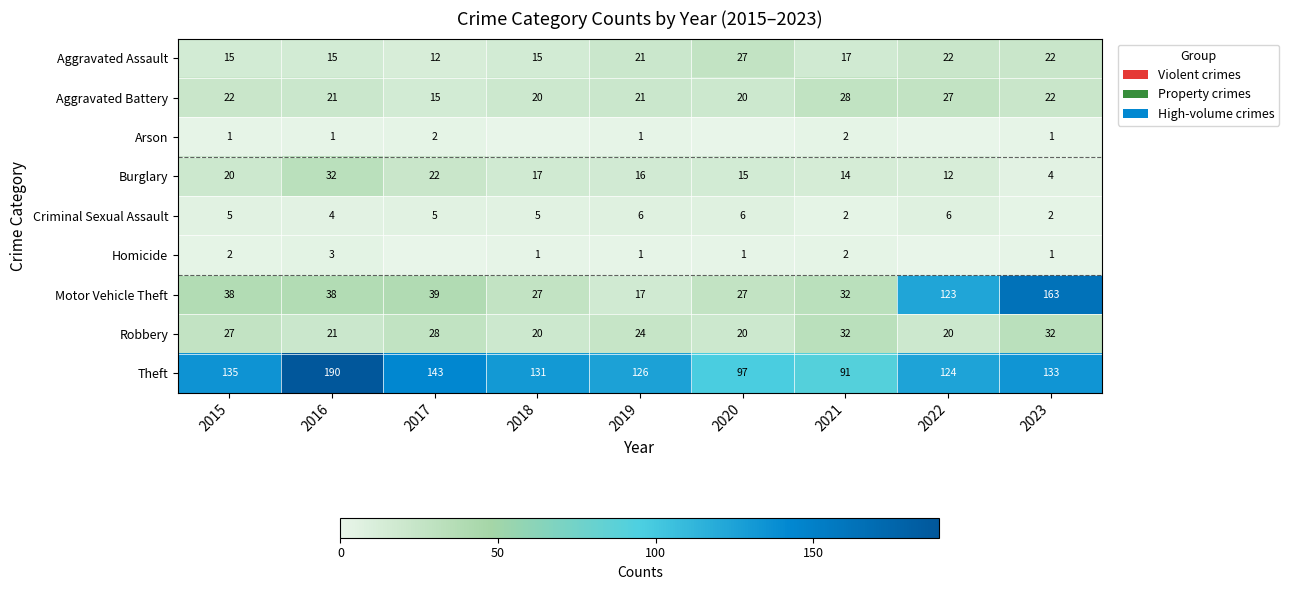

The value of Burglary at 2021 is 7. True or false?

False